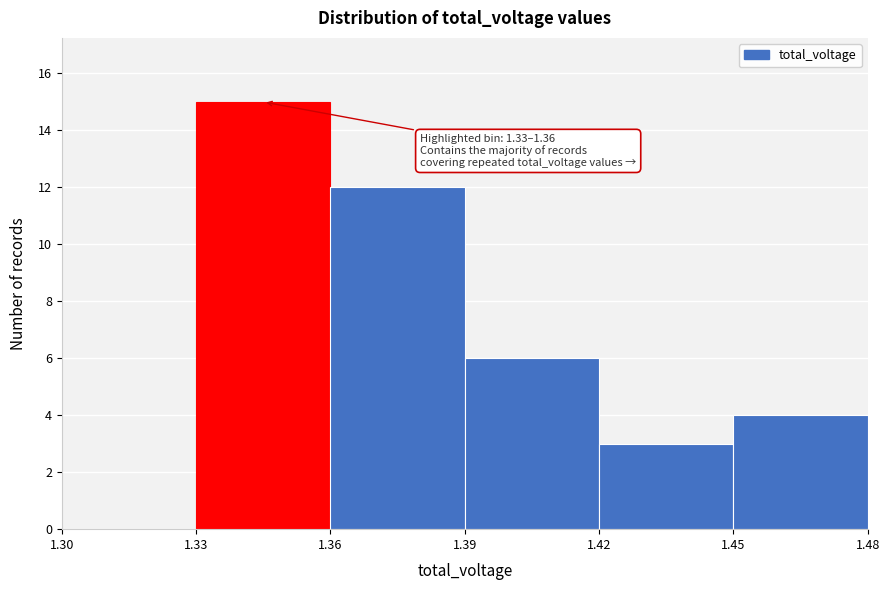

Which range on the x-axis has the tallest bar?

1.33 to 1.36